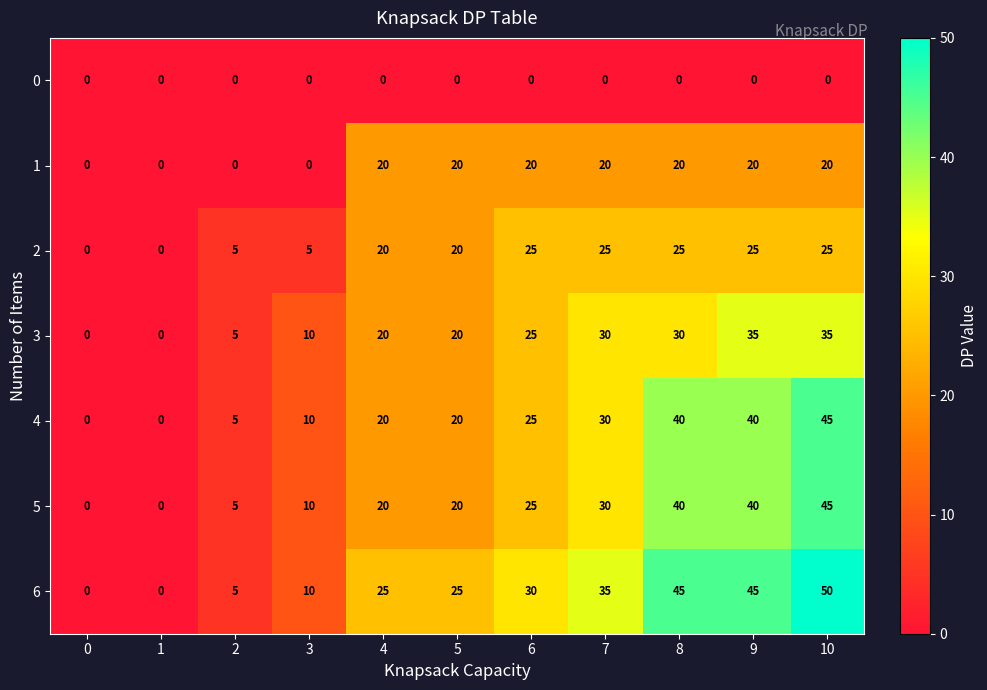

At which category is the sum across all series the highest?

10